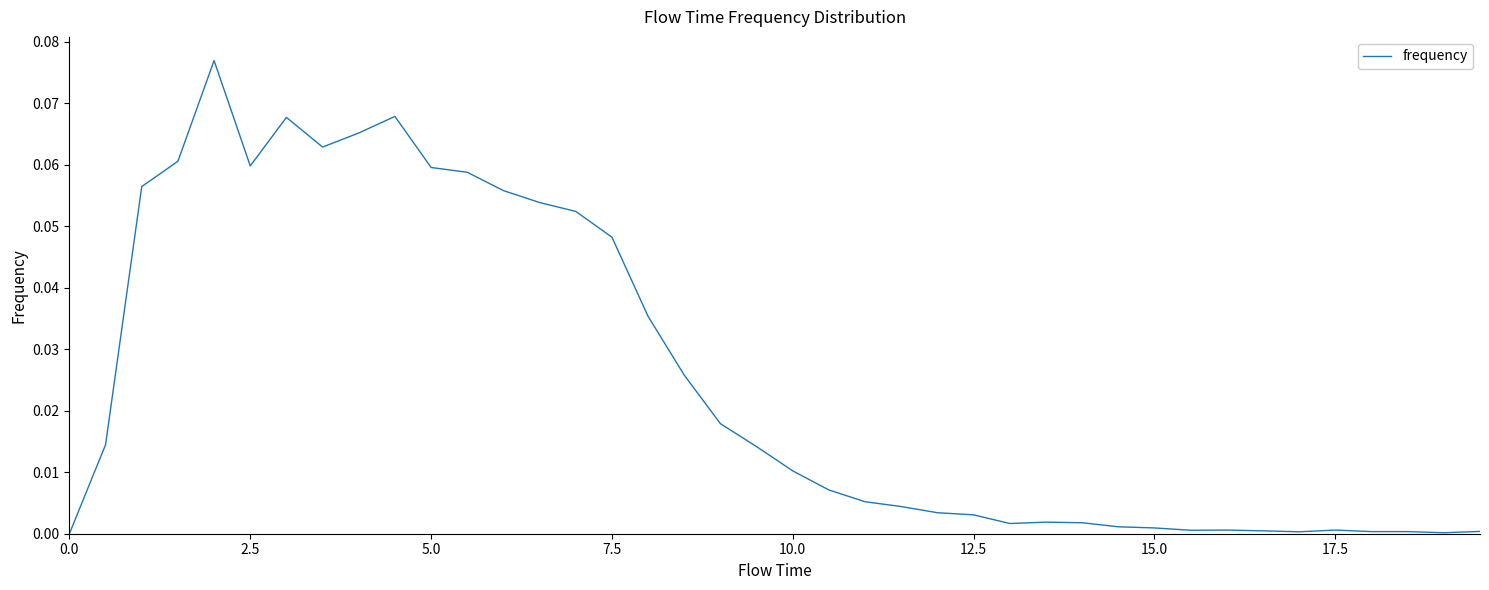

Is this an area chart (filled region under the line)?

No